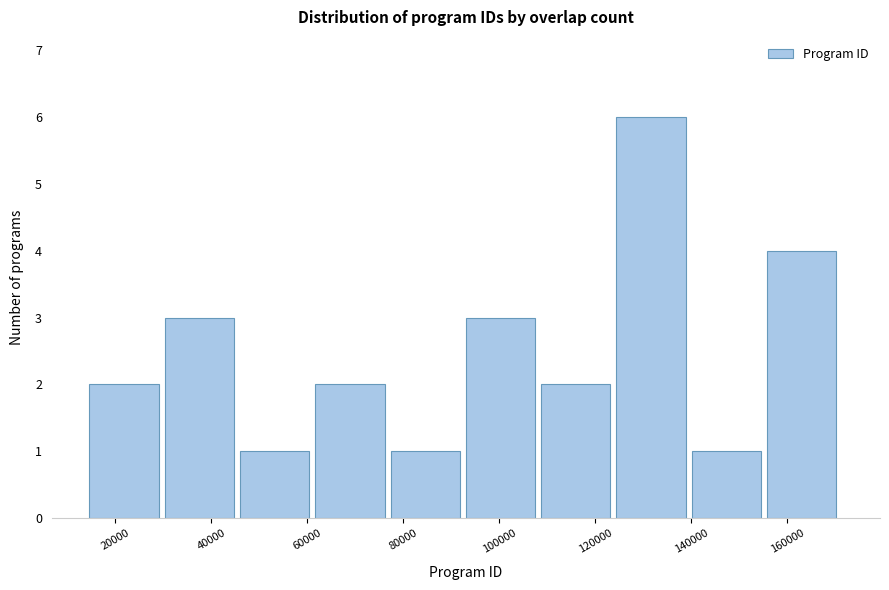

Reading left to right, transcribe this chart: for each bar, give the range it covers on the x-axis and its height. Neither the bar edges nor the heights are printed on the chart, so give them approximately, as read against the axes.

14000 to 30000: 2
30000 to 46000: 3
46000 to 62000: 1
62000 to 78000: 2
78000 to 94000: 1
94000 to 108000: 3
108000 to 124000: 2
124000 to 140000: 6
140000 to 156000: 1
156000 to 172000: 4